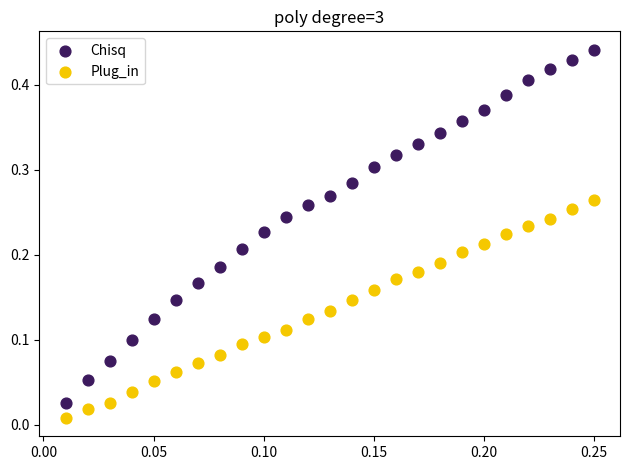

Which series contains the highest Y value?

Chisq